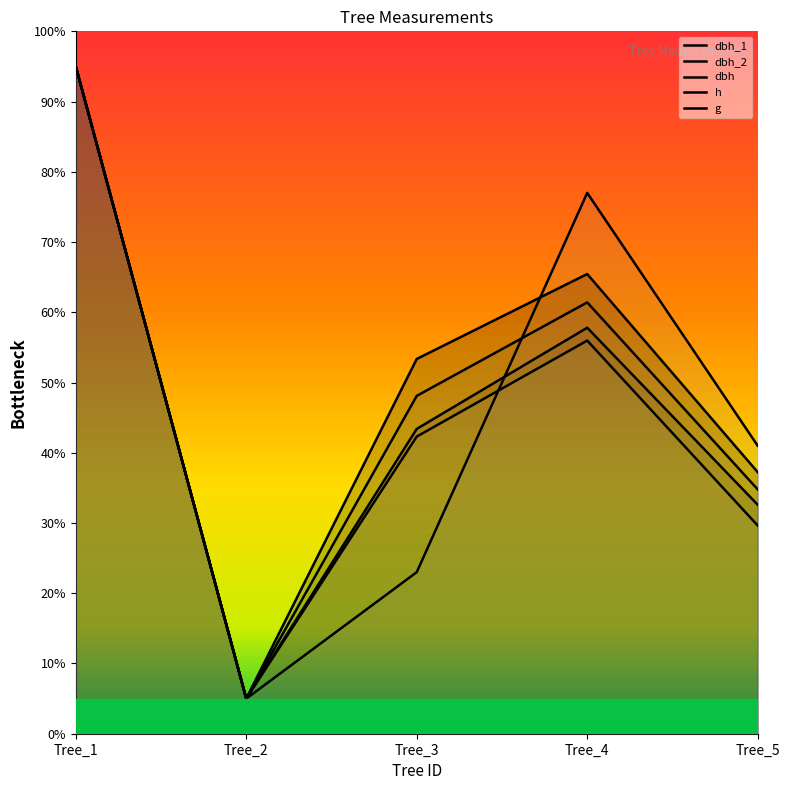

True or false: dbh_1 has more than 0 interior local peaks.

True